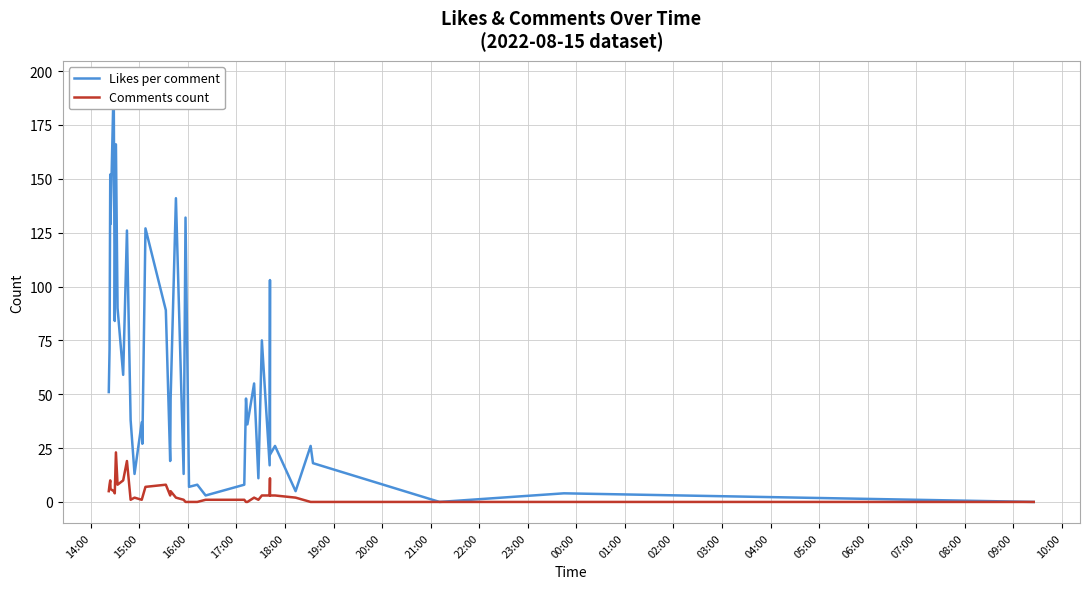

What is the highest value of the Comments count series?

23